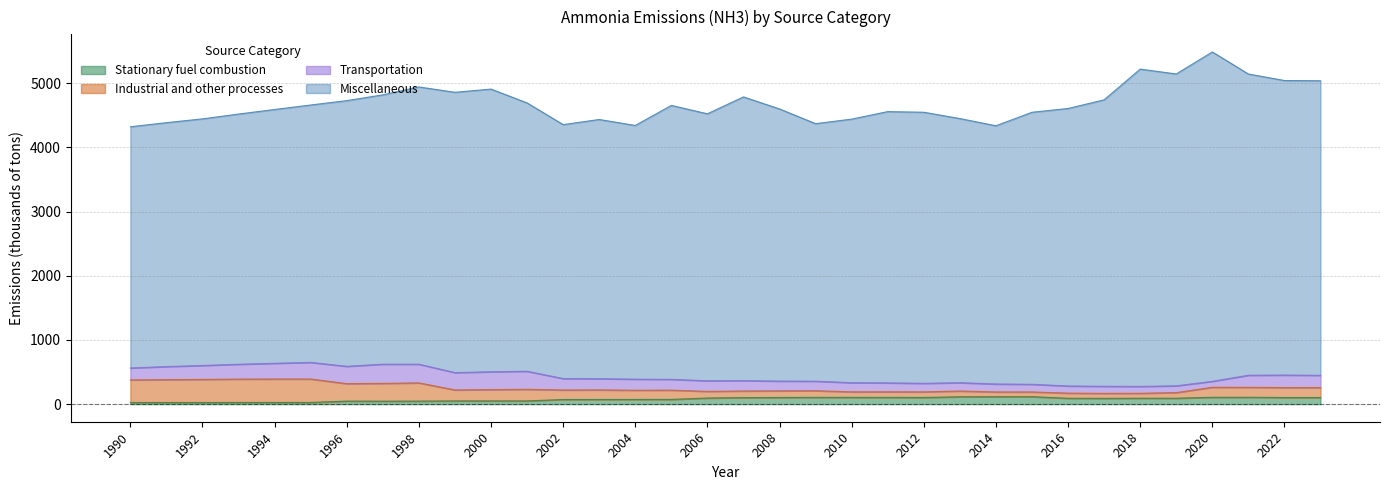

True or false: Industrial and other processes and Stationary fuel combustion intersect in this chart.

False